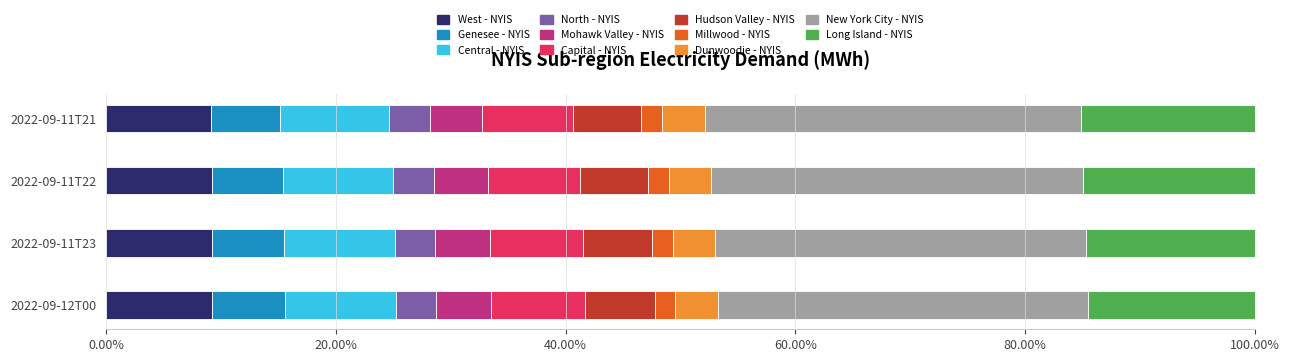

What is the lowest value of the West - NYIS series?

9.1